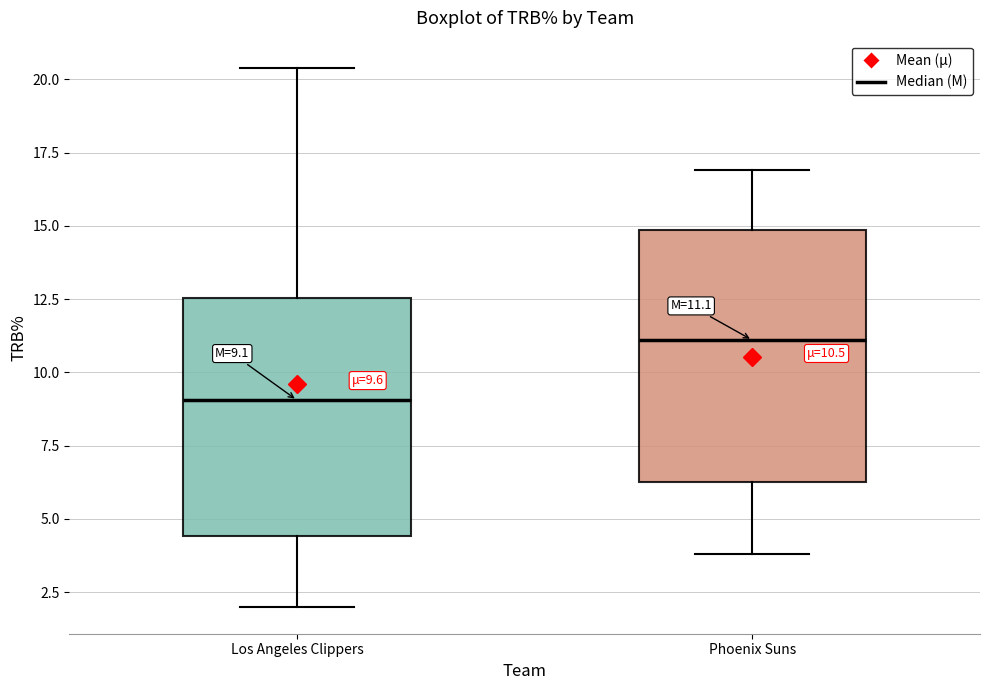

Which box has the lowest median line?

Los Angeles Clippers